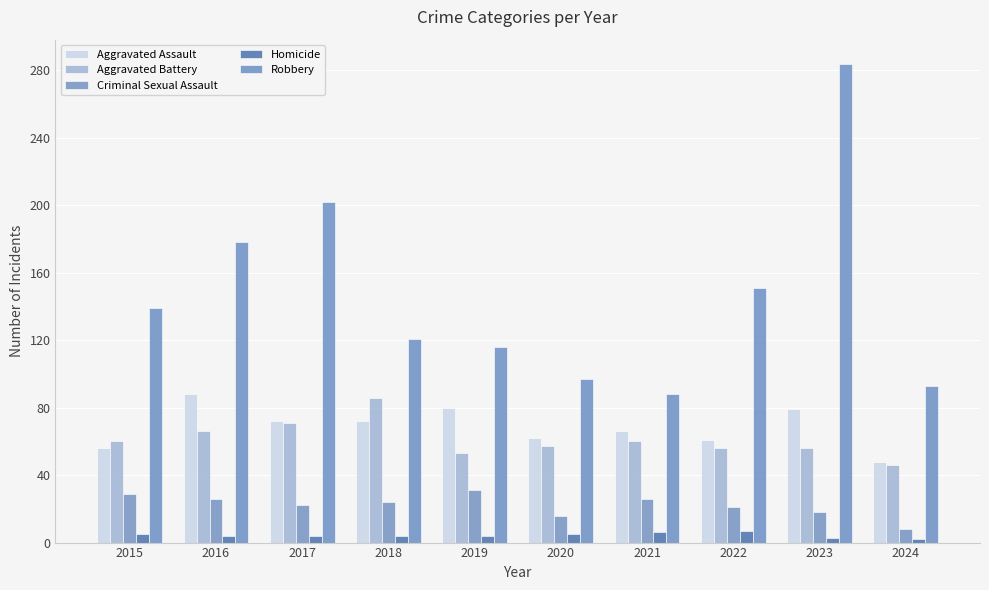

What is the sum of the Aggravated Battery values at 2023 and 2024?

102